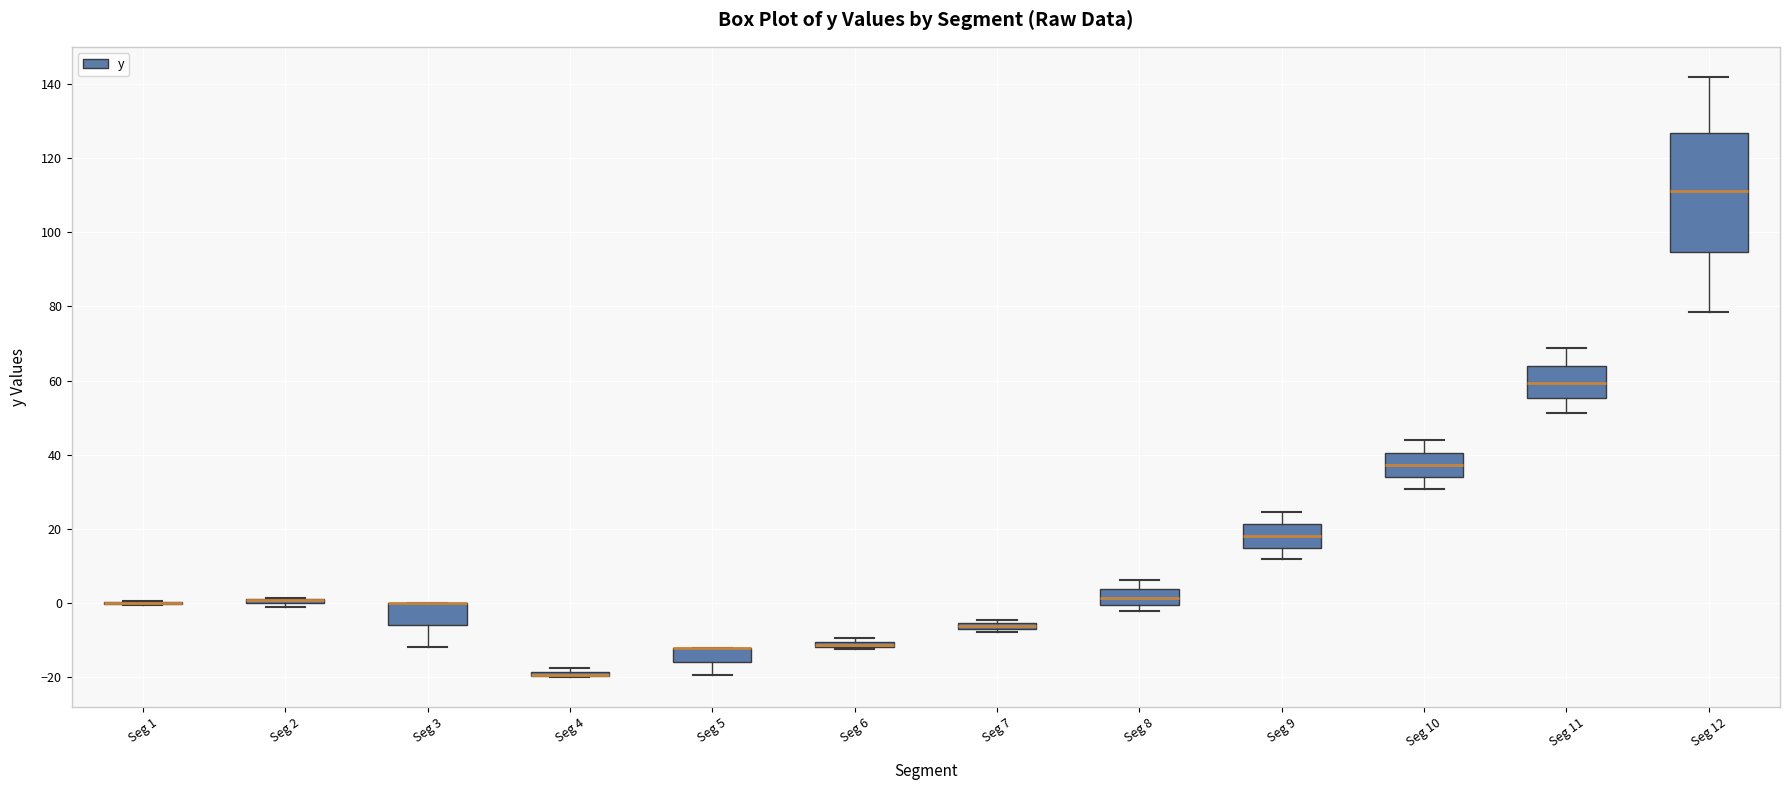

Which box is the tallest, from its lower edge to its upper edge?

Seg 12